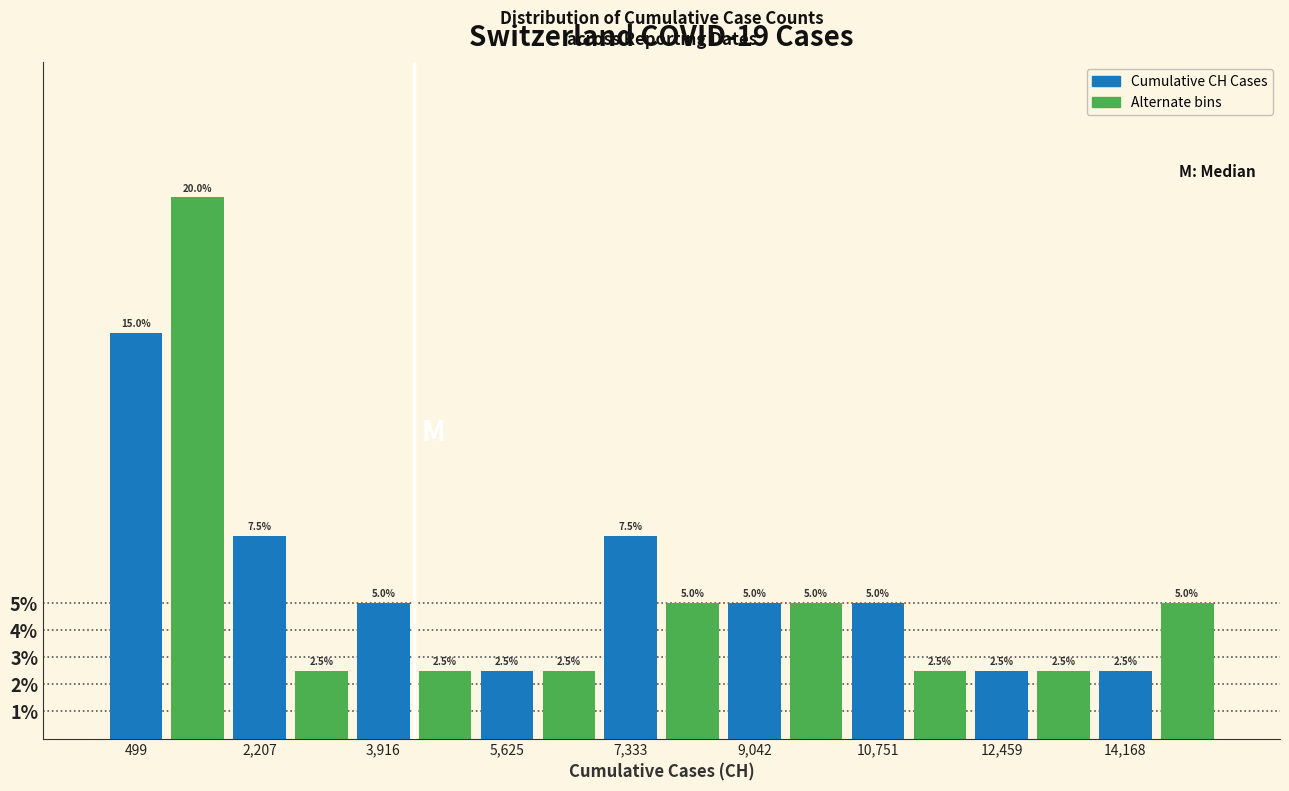

Over which range of the x-axis is the bar tallest?

1000 to 1800